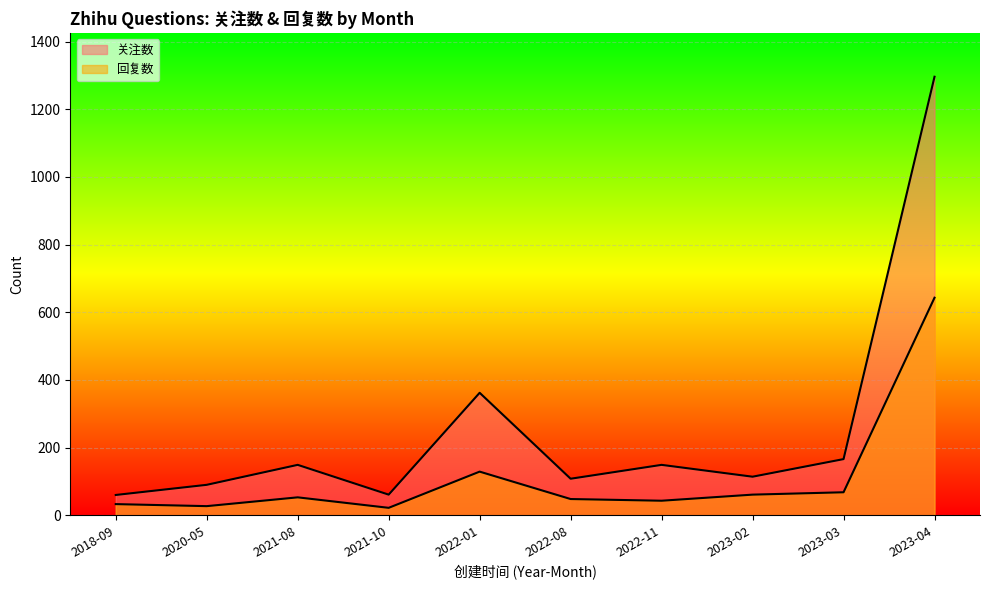

What is the difference between the highest and lowest values at 2021-08?

96